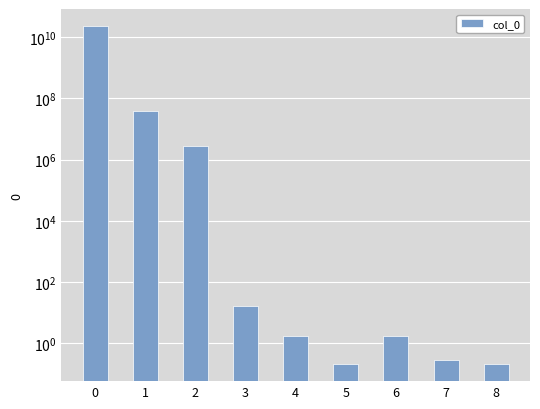

Rank the categories by value from lowest to highest.

8, 5, 7, 4, 6, 3, 2, 1, 0